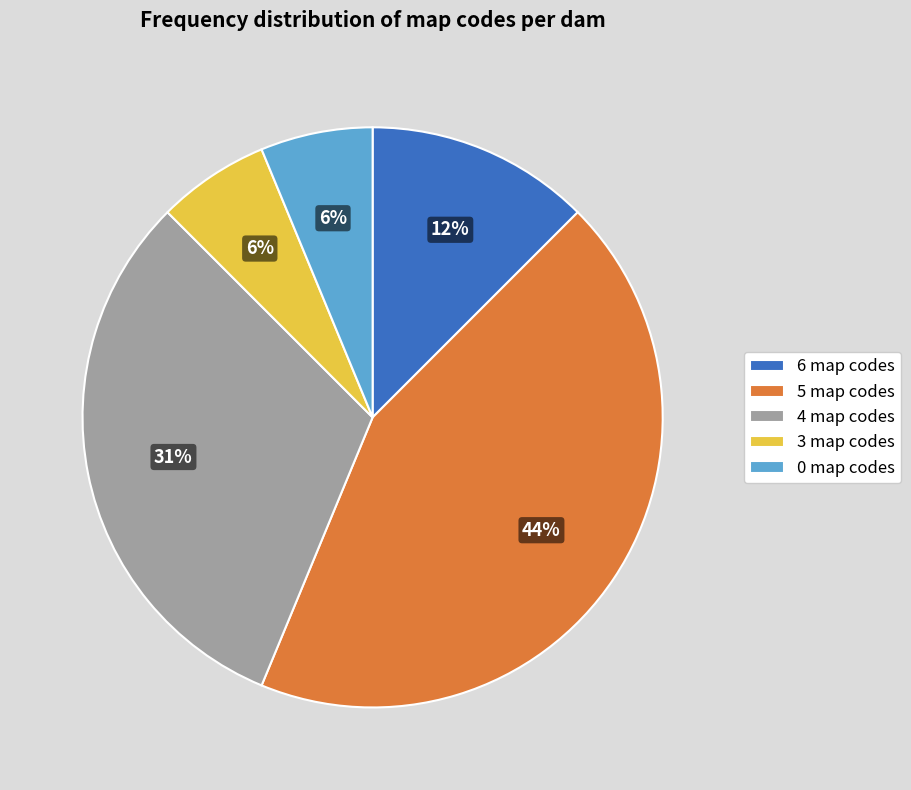

What is the largest slice in the pie chart?

5 map codes